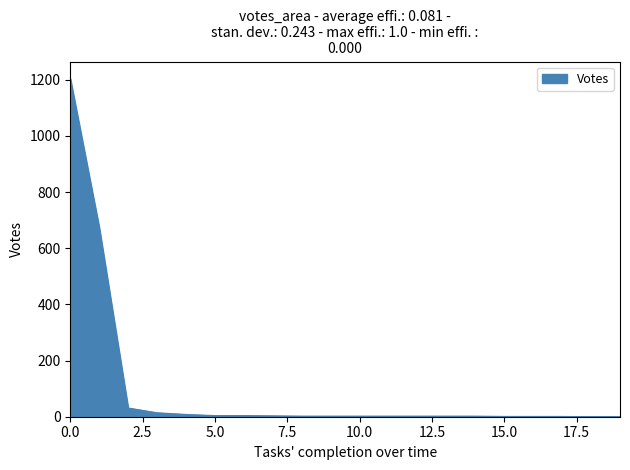

What is the difference between the maximum and minimum values?

1204